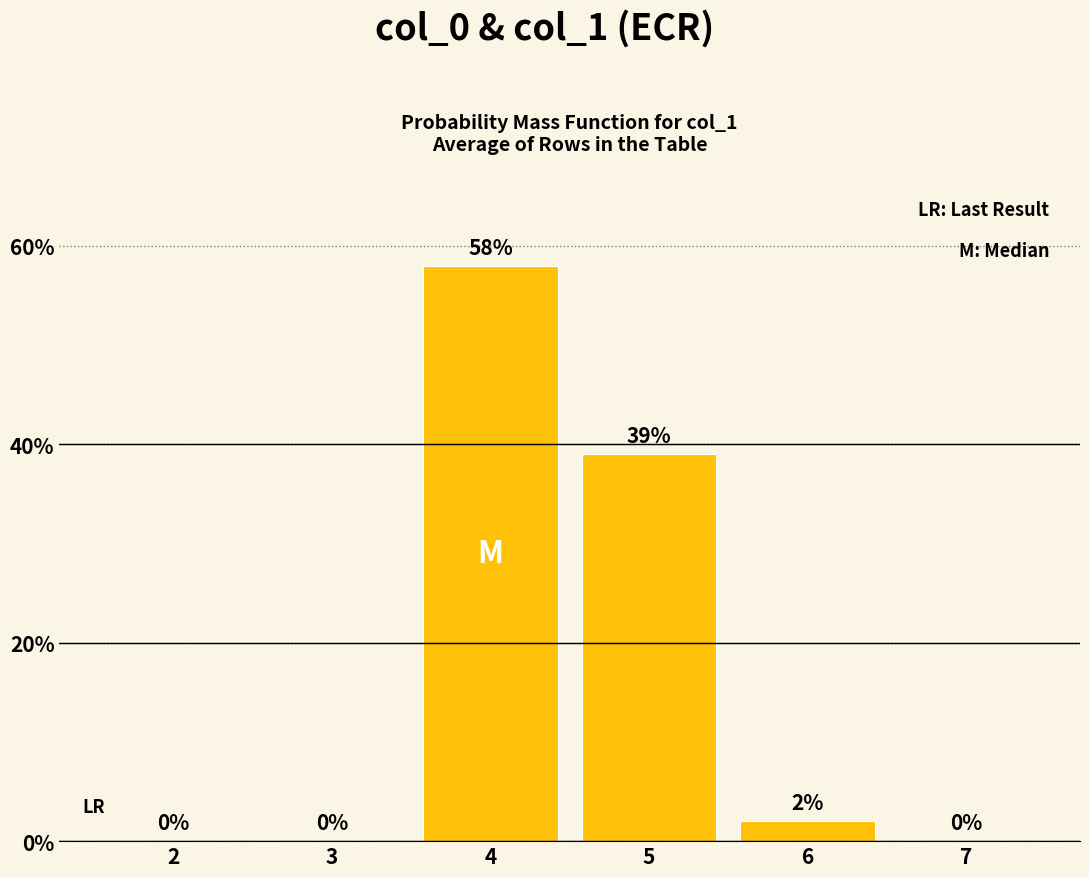

Approximately how many times larger is the value at 5 compared to 6?

19.5